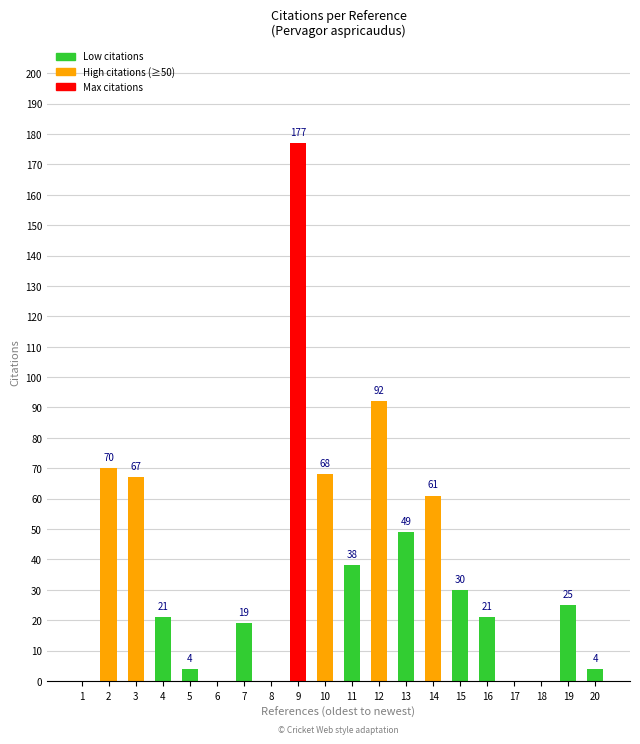

The chart shows a value of 4 at 5. True or false?

True